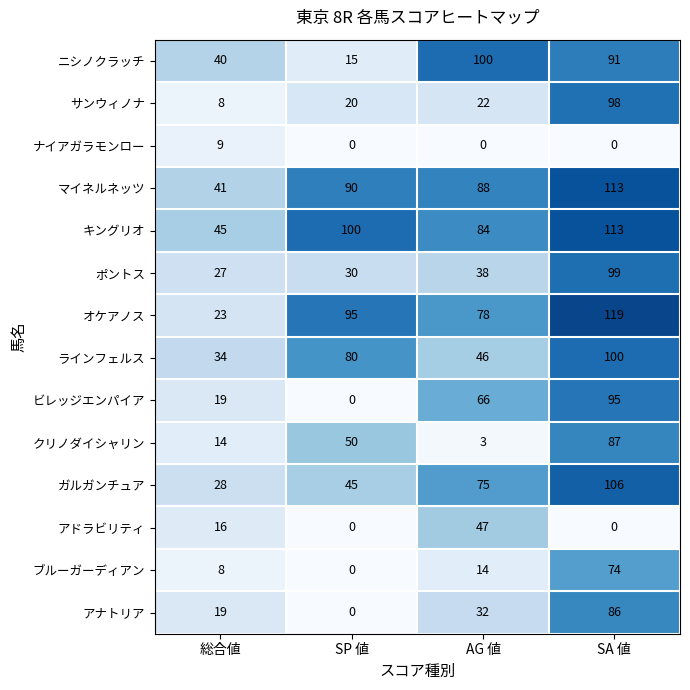

Rank the categories by ブルーガーディアン value from lowest to highest.

SP 値, 総合値, AG 値, SA 値